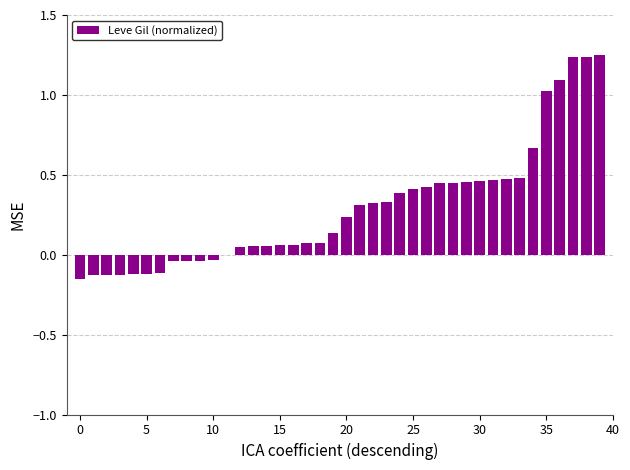

What is the sum of all values?

11.7